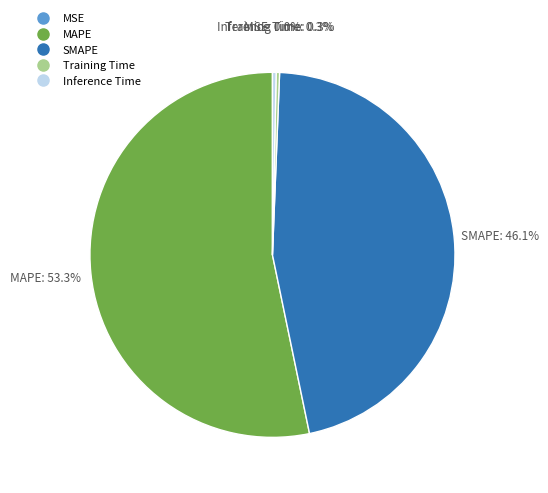

Is there any slice that represents more than half of the pie?

Yes